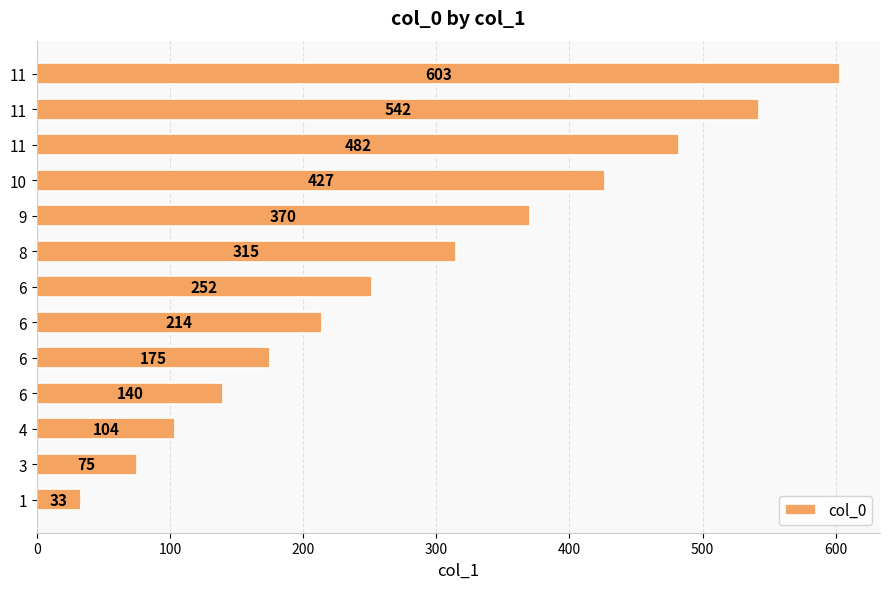

How many bars are there in total?

13